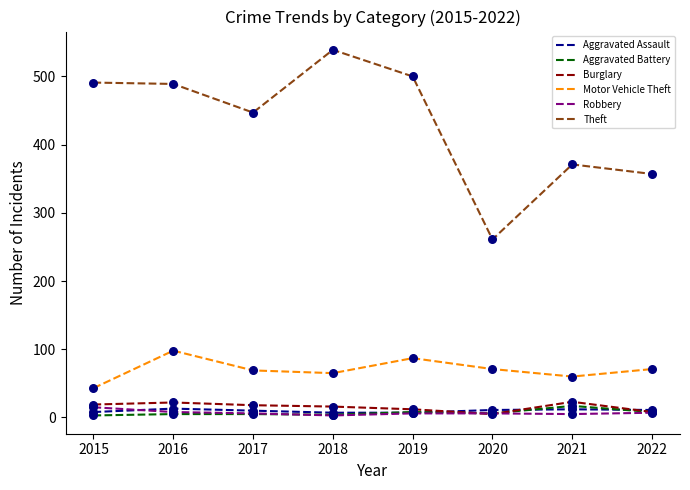

Which series changed the most between 2017 and 2022?

Theft